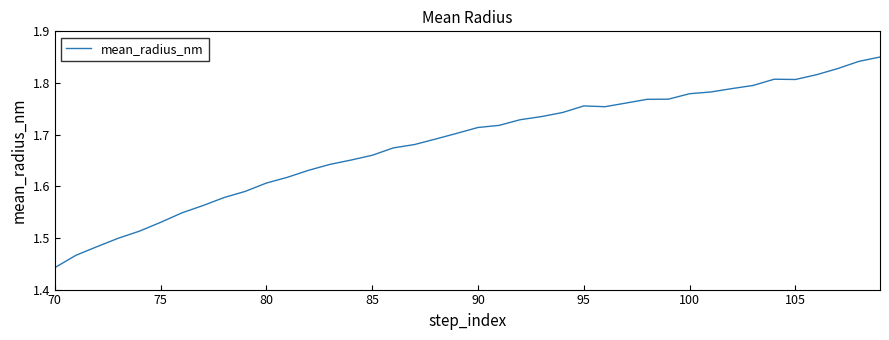

What is the difference between the maximum and minimum values?

0.4